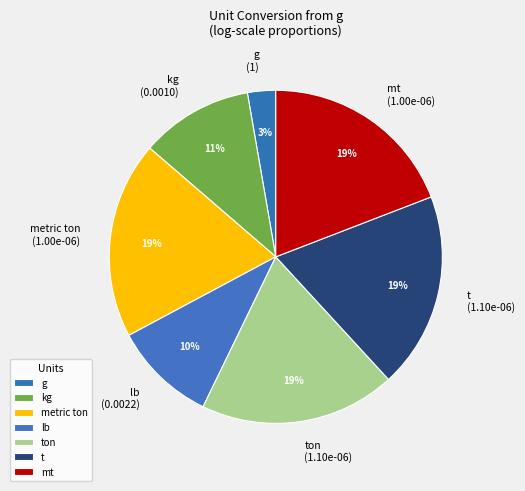

Between t and g, which is larger?

t